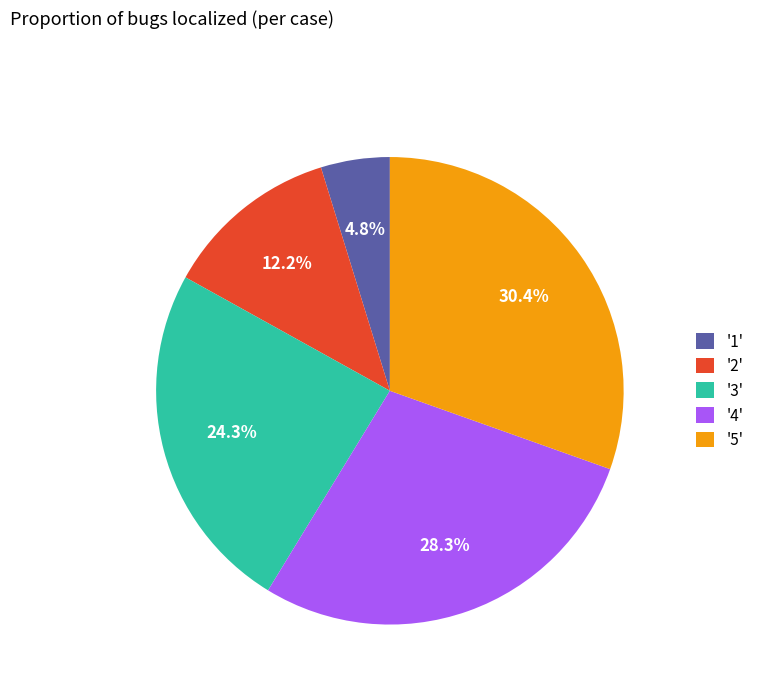

What percentage do '5' and '1' together represent?

35.2%